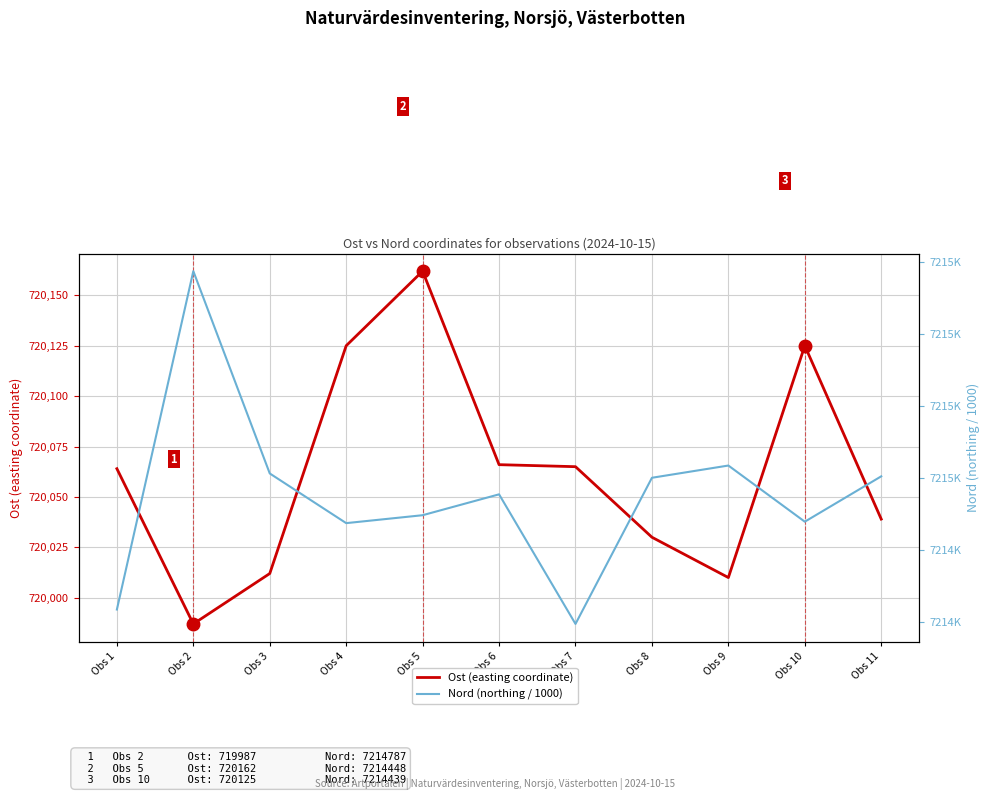

Which series has the largest range (max minus min)?

Ost (easting coordinate)